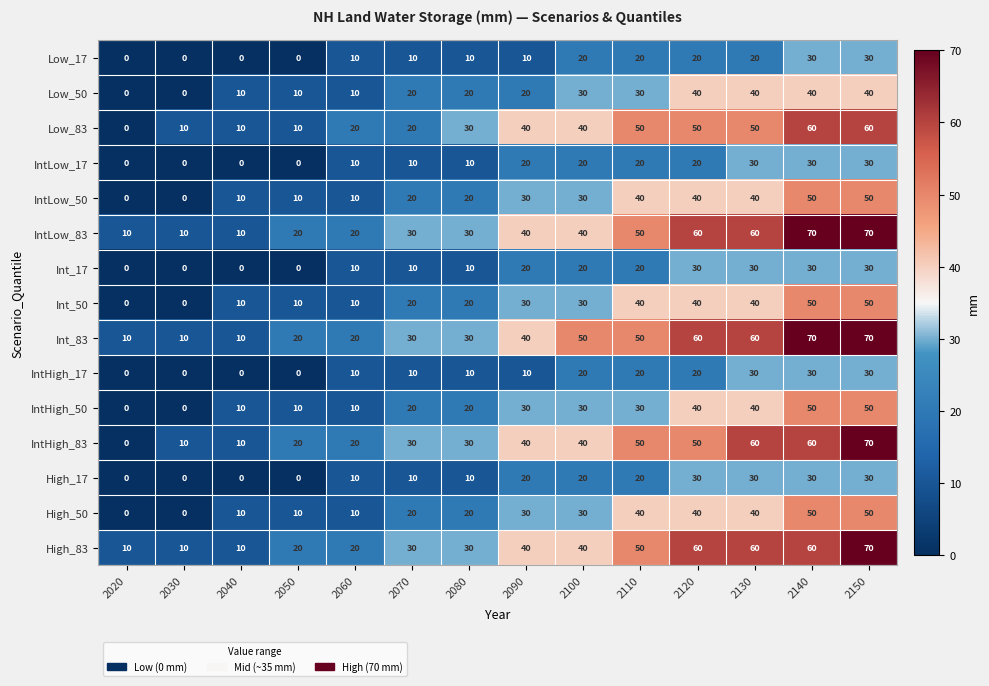

What is the sum of all Int_83 values?

530